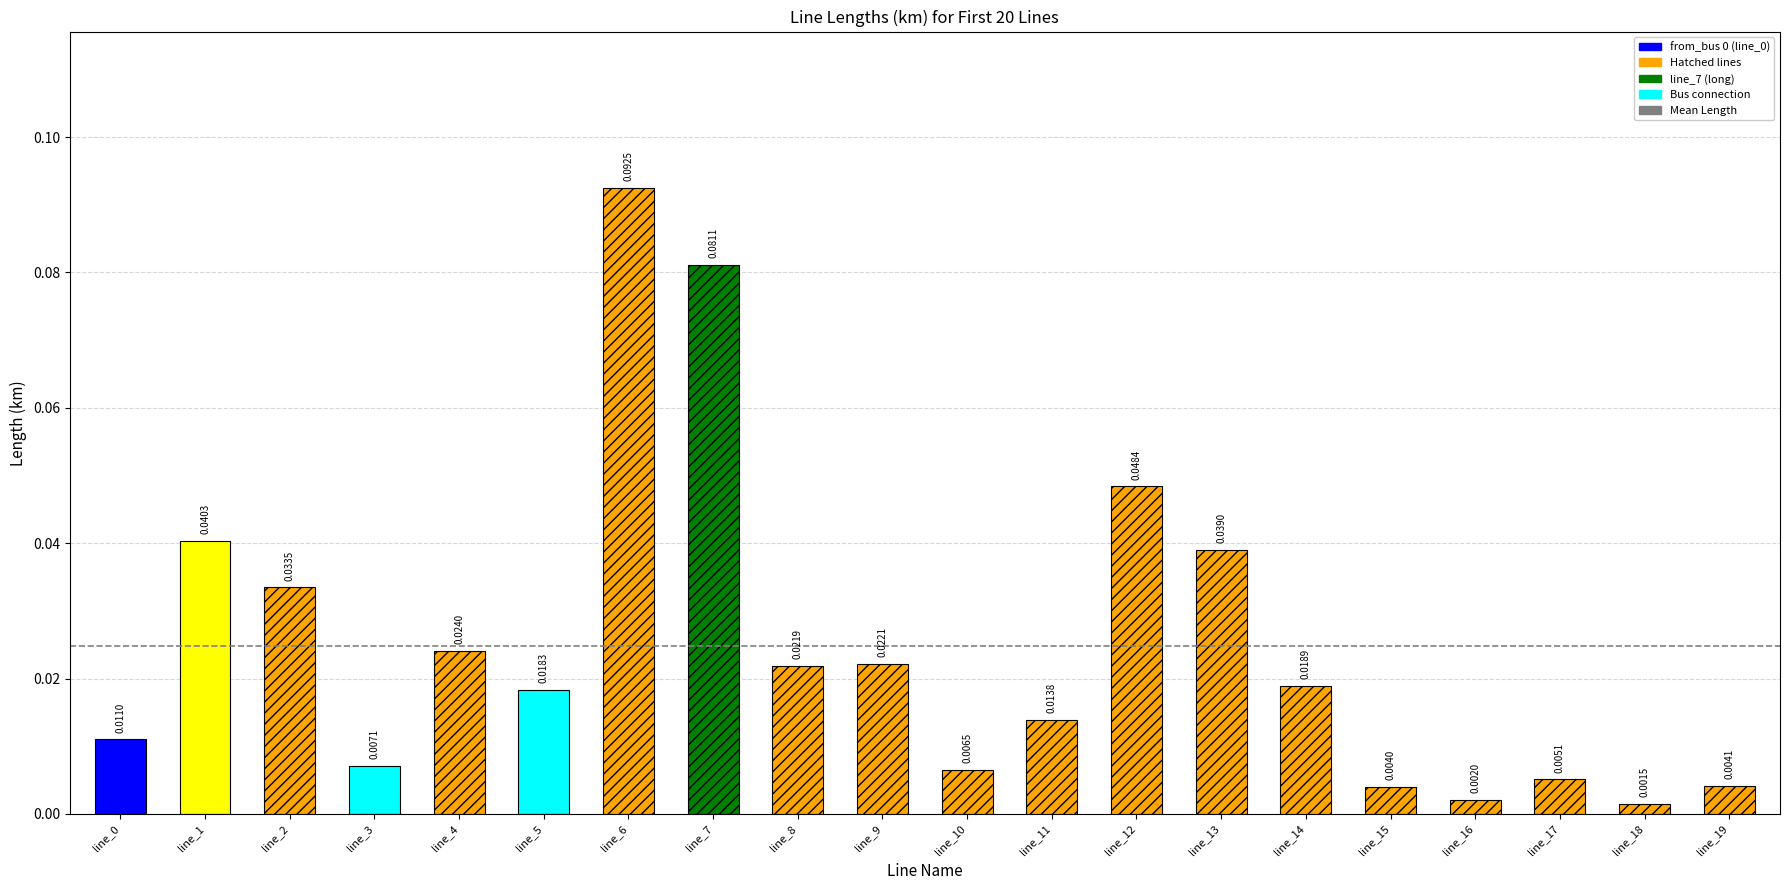

Reading right to left, what are all the values shown in this chart?

line_19=0.0	line_18=0.0	line_17=0.0	line_16=0.0	line_15=0.0	line_14=0.0	line_13=0.0	line_12=0.0	line_11=0.0	line_10=0.0	line_9=0.0	line_8=0.0	line_7=0.1	line_6=0.1	line_5=0.0	line_4=0.0	line_3=0.0	line_2=0.0	line_1=0.0	line_0=0.0